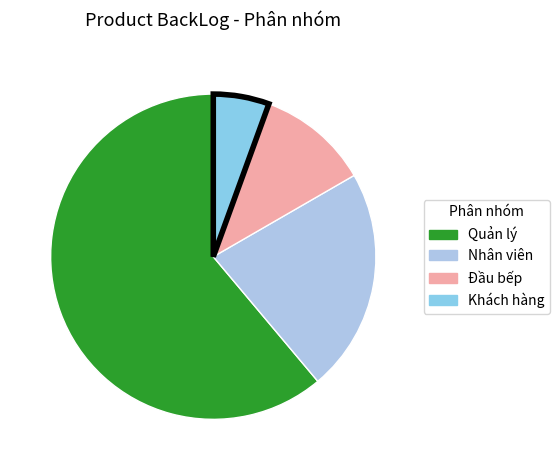

Count the number of slices in the pie.

4